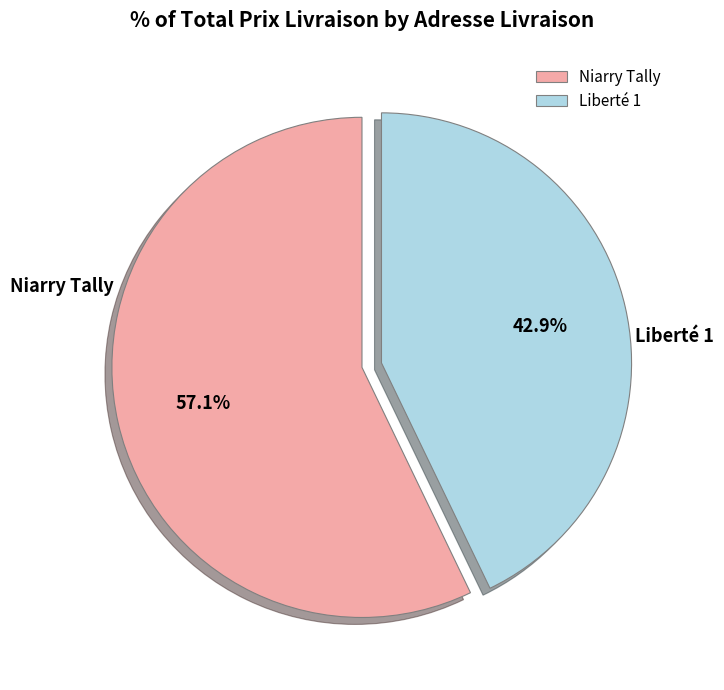

To the nearest percent, what percentage of the pie is Liberté 1?

43%